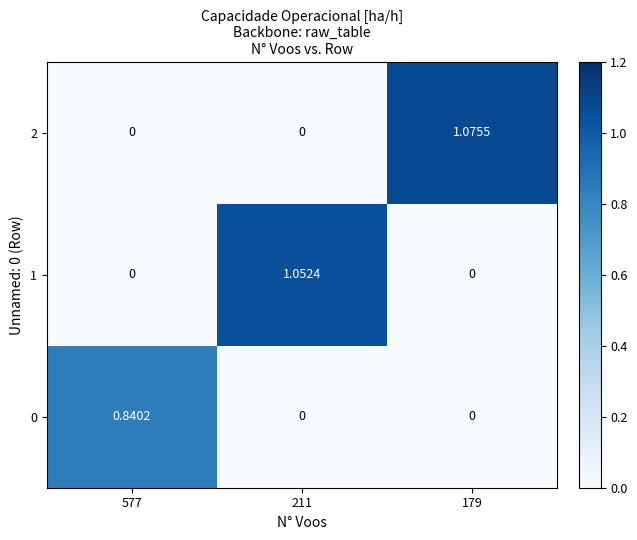

Is the value of 2 at 211 greater than the value of 0 at 577?

No